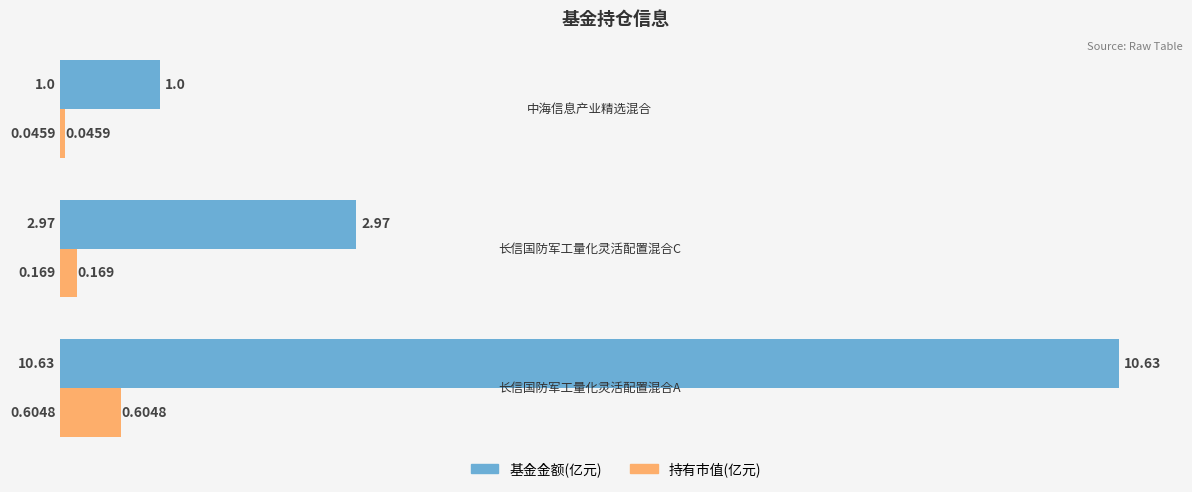

How many values in the 基金金额(亿元) series are below 2?

1